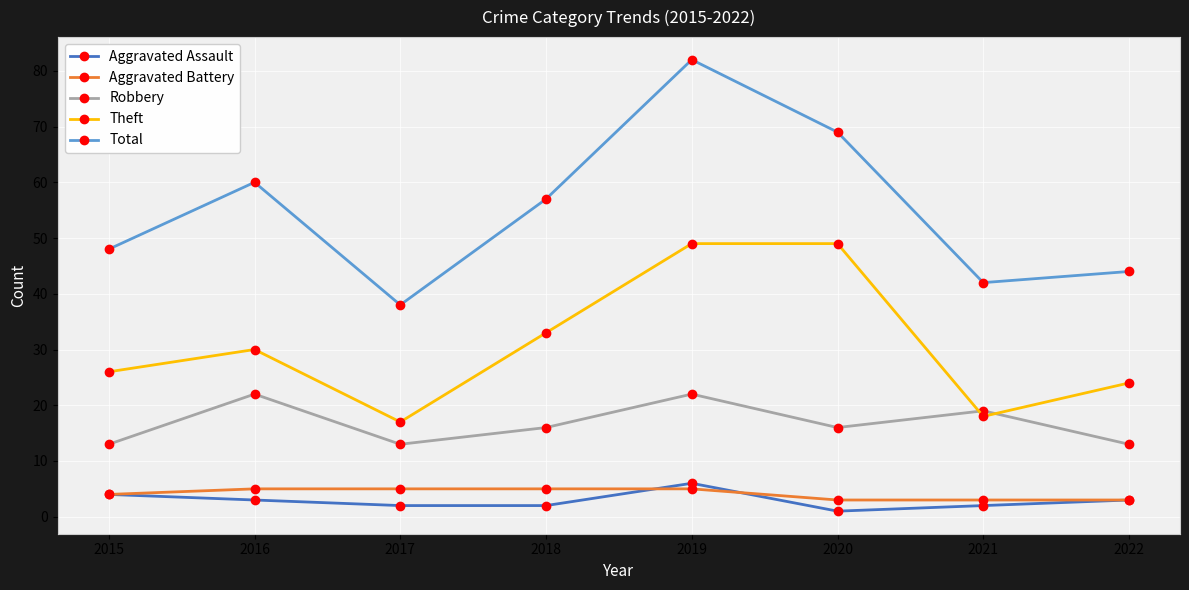

Is it true that Robbery equals 11 at 2021?

False